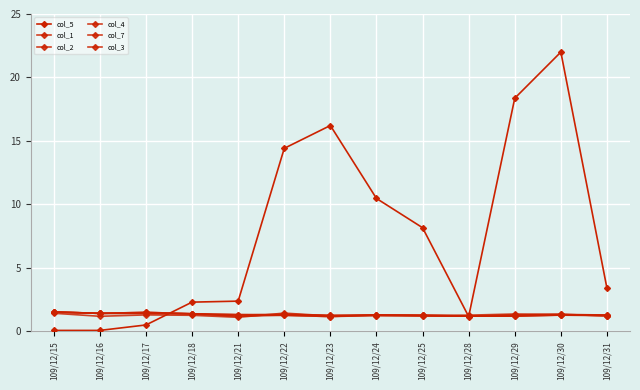

True or false: col_3 and col_4 intersect in this chart.

False